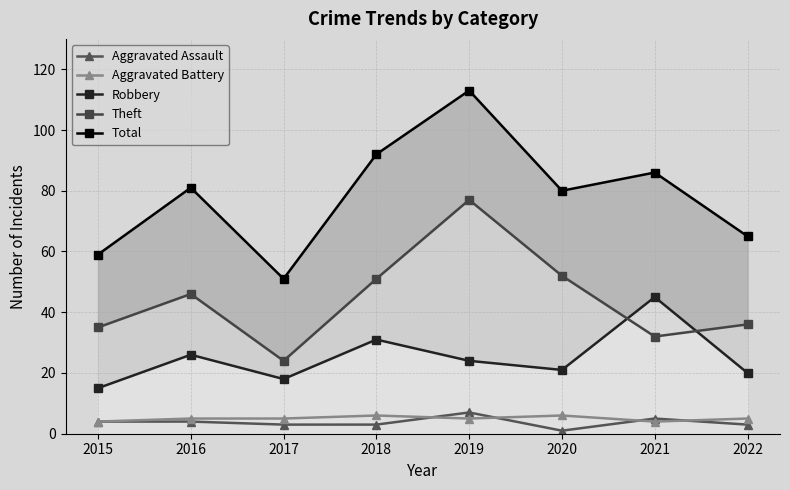

In Robbery, how many points are lower than both neighbors (excluding endpoints)?

2